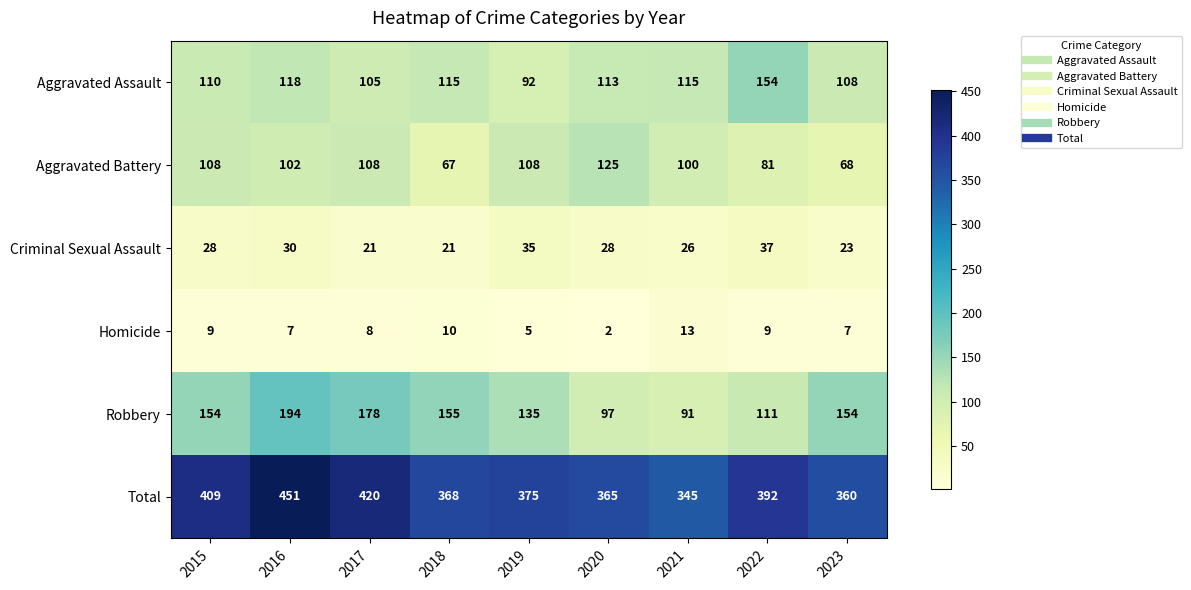

At which category is the sum across all series the highest?

2016